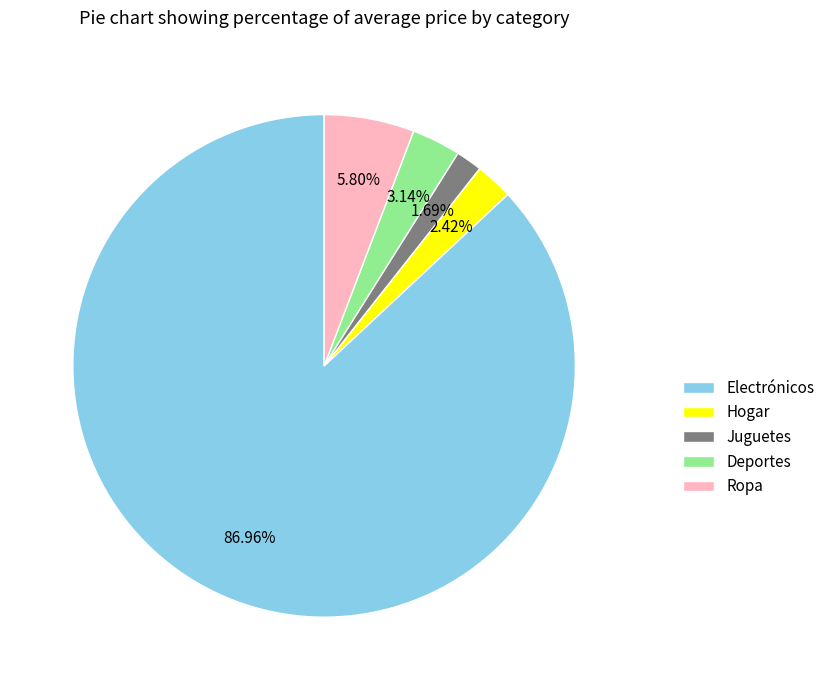

Which slice is the smallest?

Juguetes